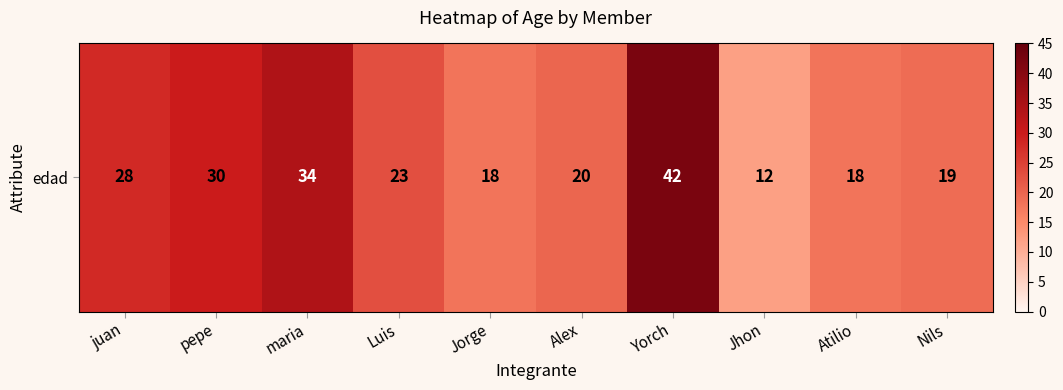

What is the difference between the second highest and second lowest values?

16